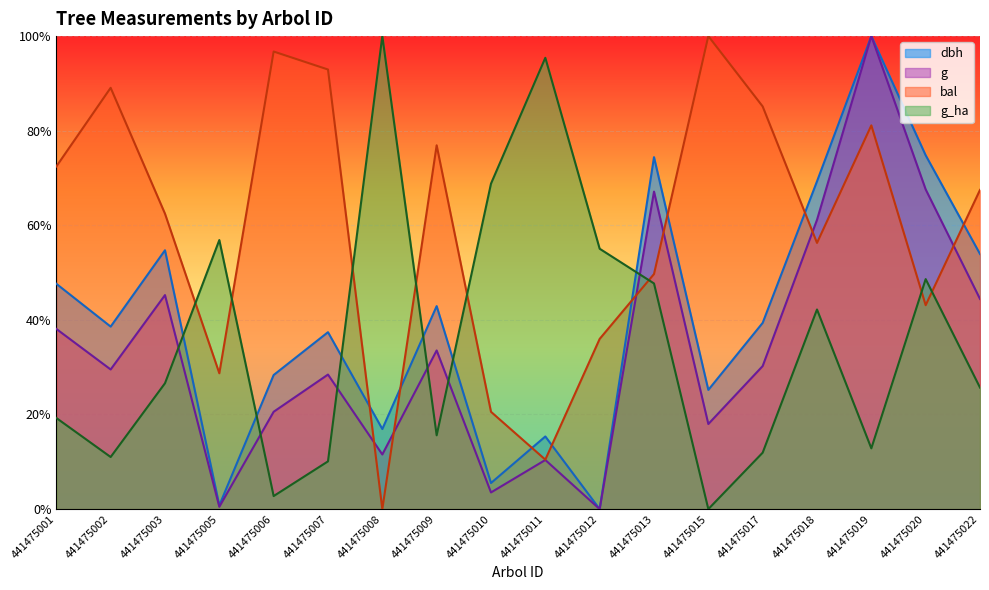

What is the spread (max minus min) of values at 441475009?

61.3